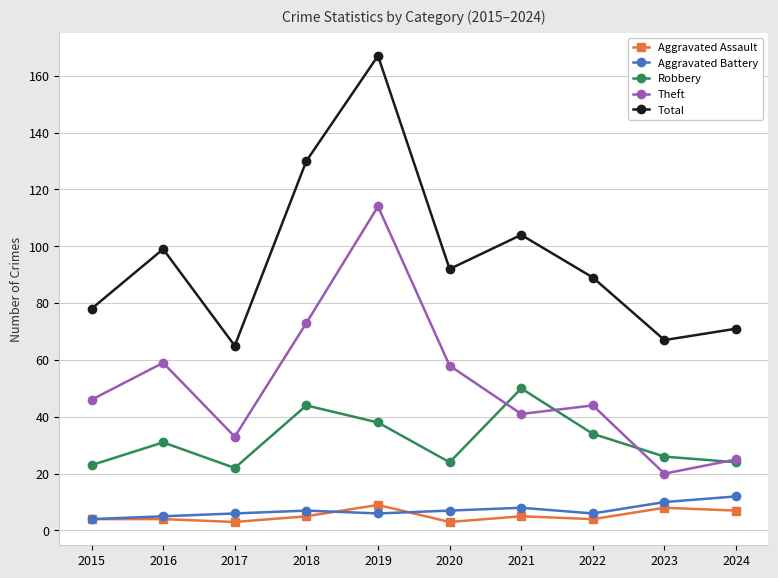

At which label does Robbery reach its peak?

2021